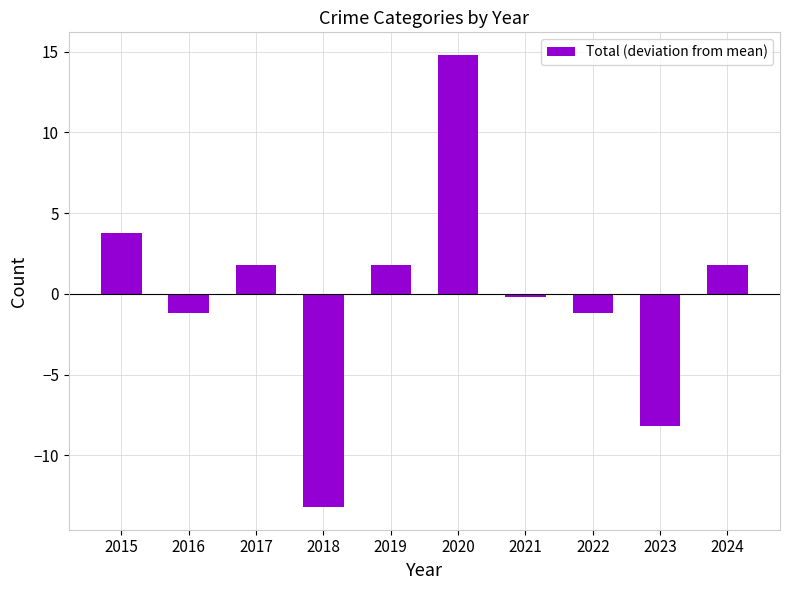

What is the change in value from 2018 to 2021?

+13.0